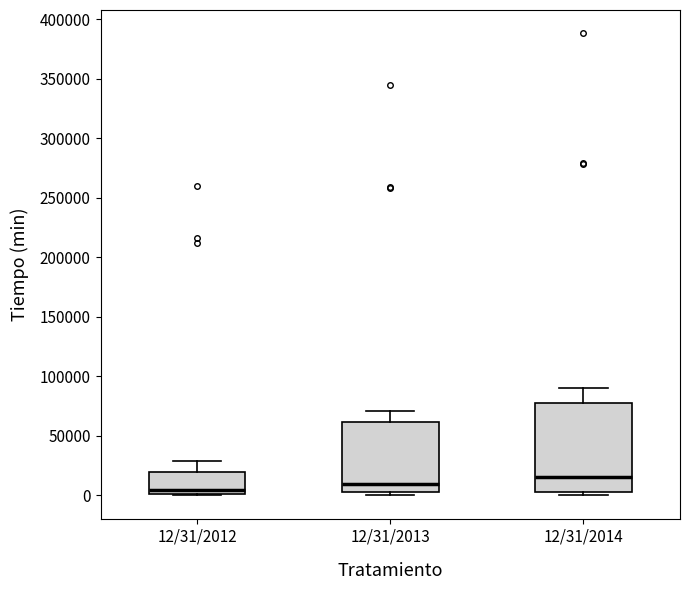

Reading left to right, transcribe this box plot: for each box, give where its median line is, the range the box spans, and where its two whiskers end, as read against the y-axis. The values are not printed on the chart, so give them approximately, as read against the axis.

12/31/2012: median 5000, box 0 to 20000, whiskers 0 (just below the box's lower edge) to 30000
12/31/2013: median 10000, box 5000 to 60000, whiskers 0 to 70000
12/31/2014: median 15000, box 5000 to 80000, whiskers 0 to 90000